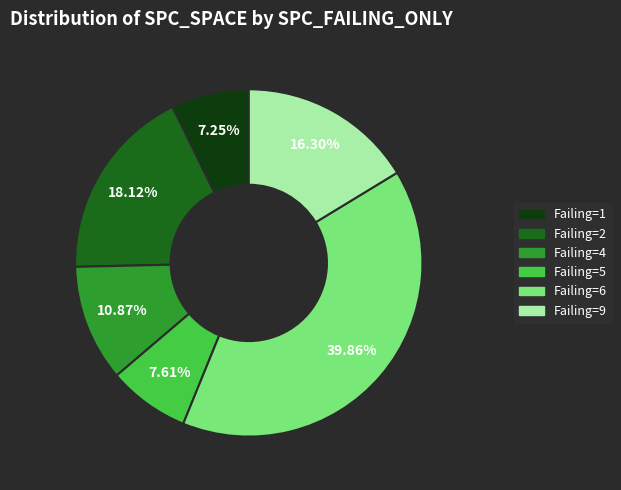

How many segments does this pie chart have?

6